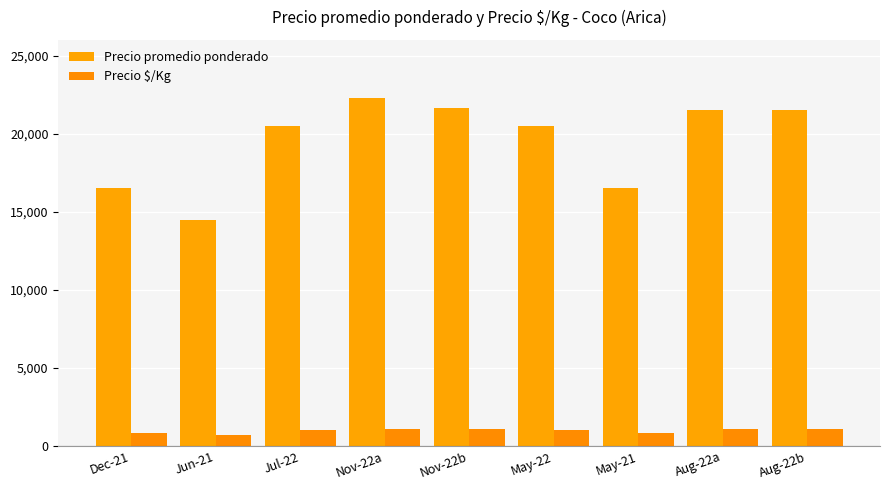

What is the difference between the maximum and minimum values in the Precio $/Kg series?

387